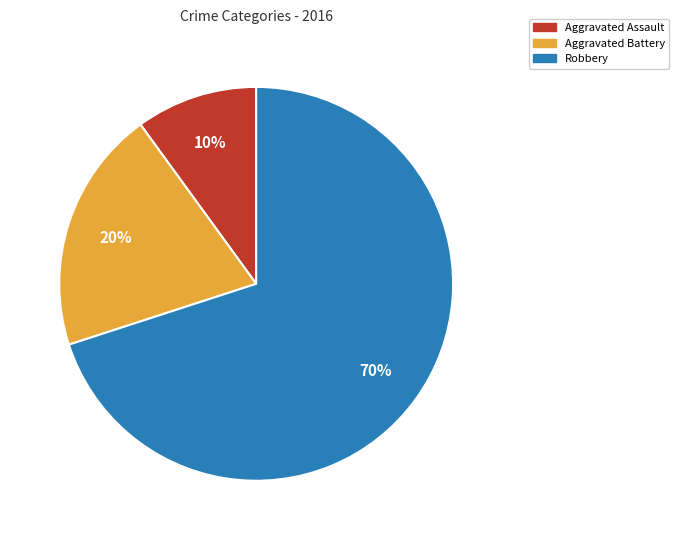

What is the largest slice in the pie chart?

Robbery